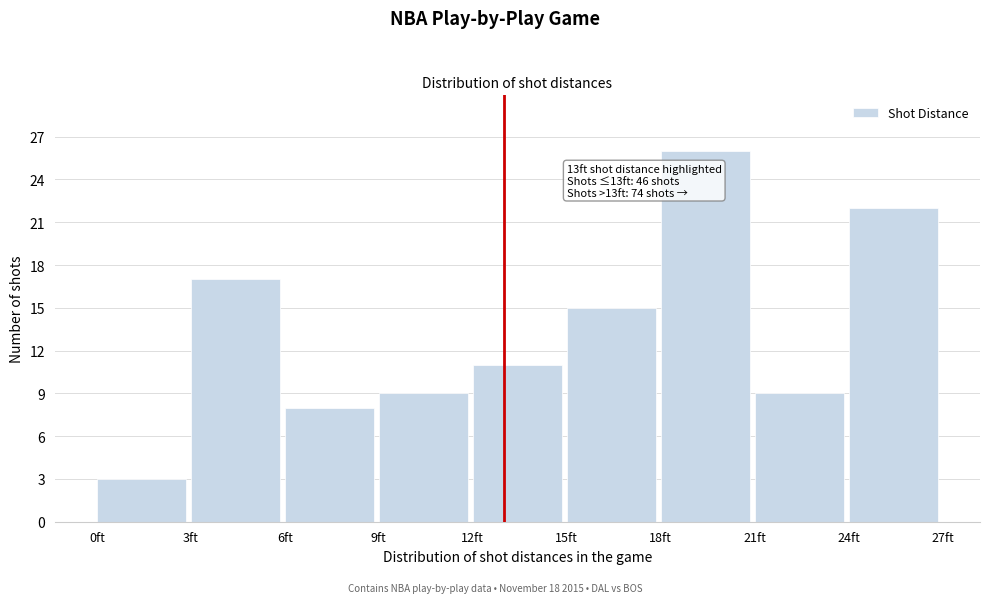

Over which range of the x-axis is the bar tallest?

18 to 21